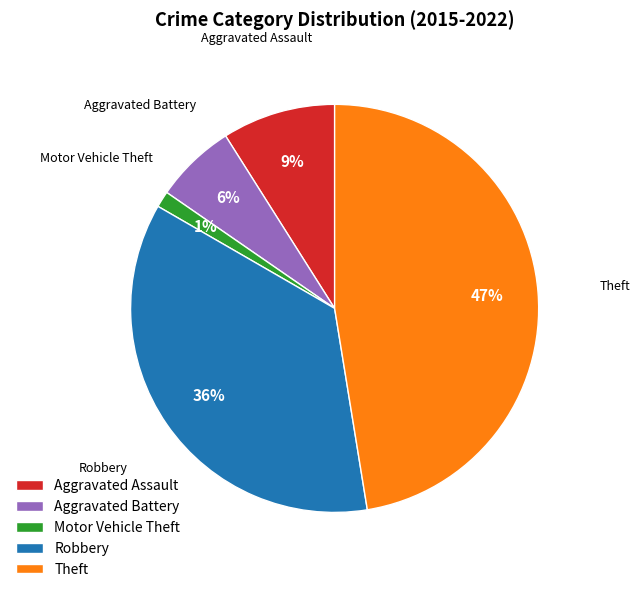

To the nearest percent, what is the difference between the largest and smallest slice percentages?

46%